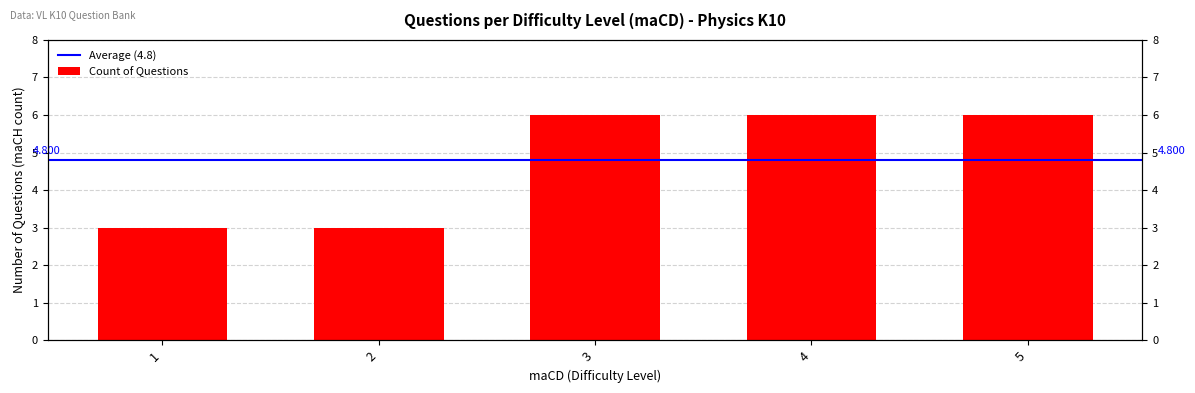

What is the average value?

5